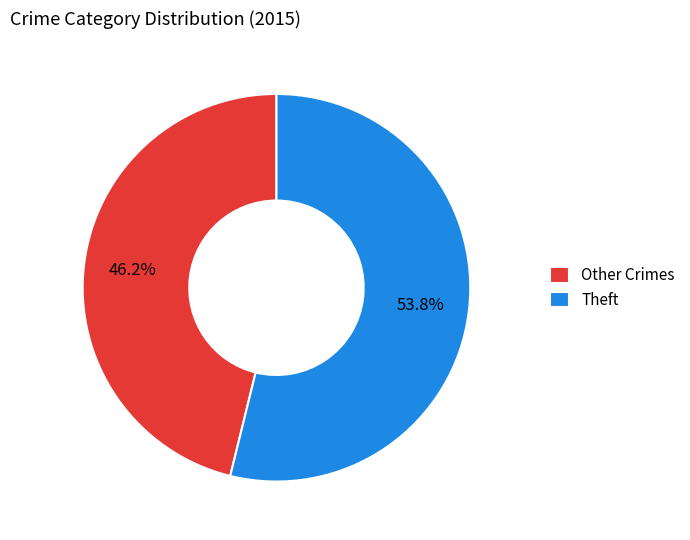

Which category has the biggest portion of the pie?

Theft